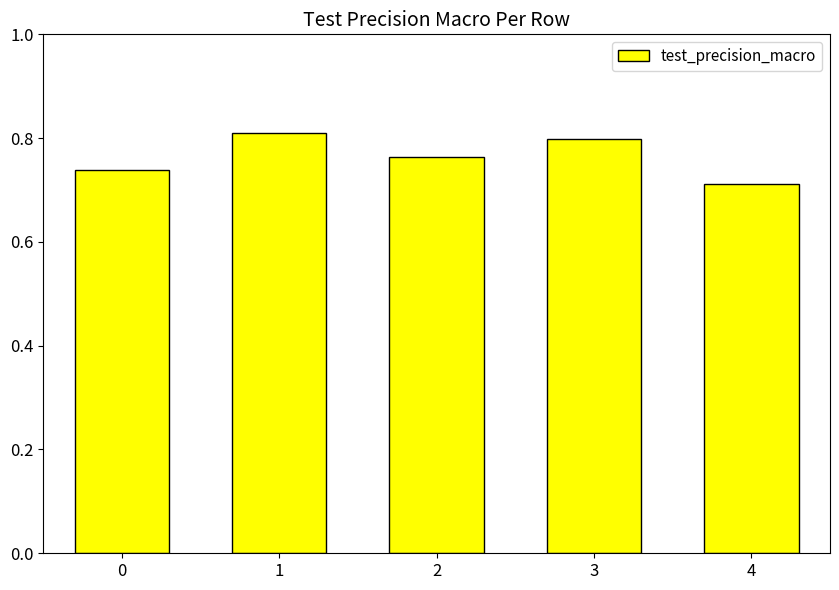

Does the chart contain stacked bars?

No